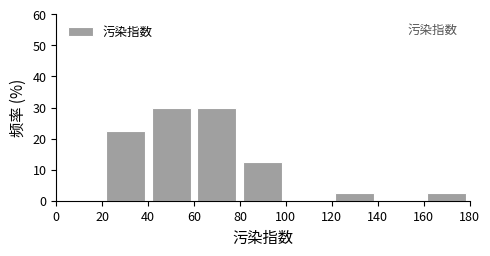

How tall is the bar that spans 60 to 80 on the x-axis? The values are not printed on the chart, so give them approximately, as read against the axis.

30